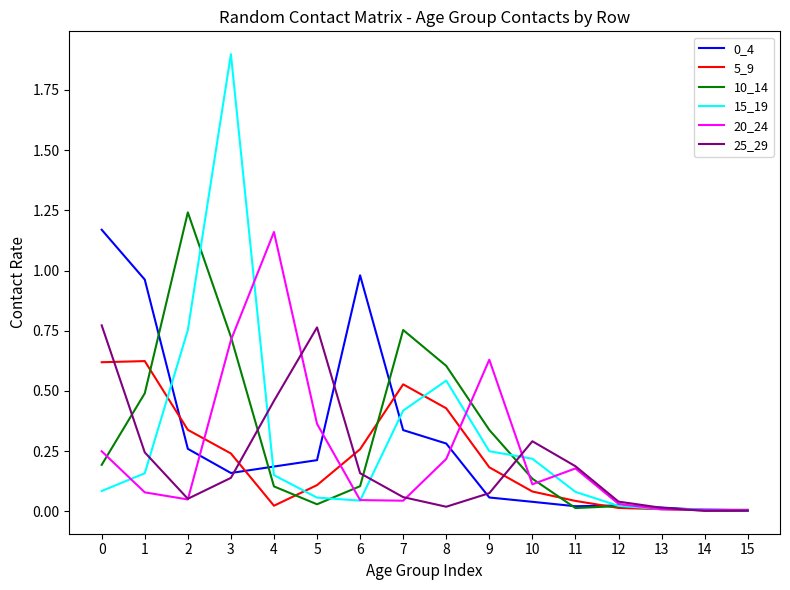

Is the value of 15_19 at 15 greater than the value of 5_9 at 7?

No